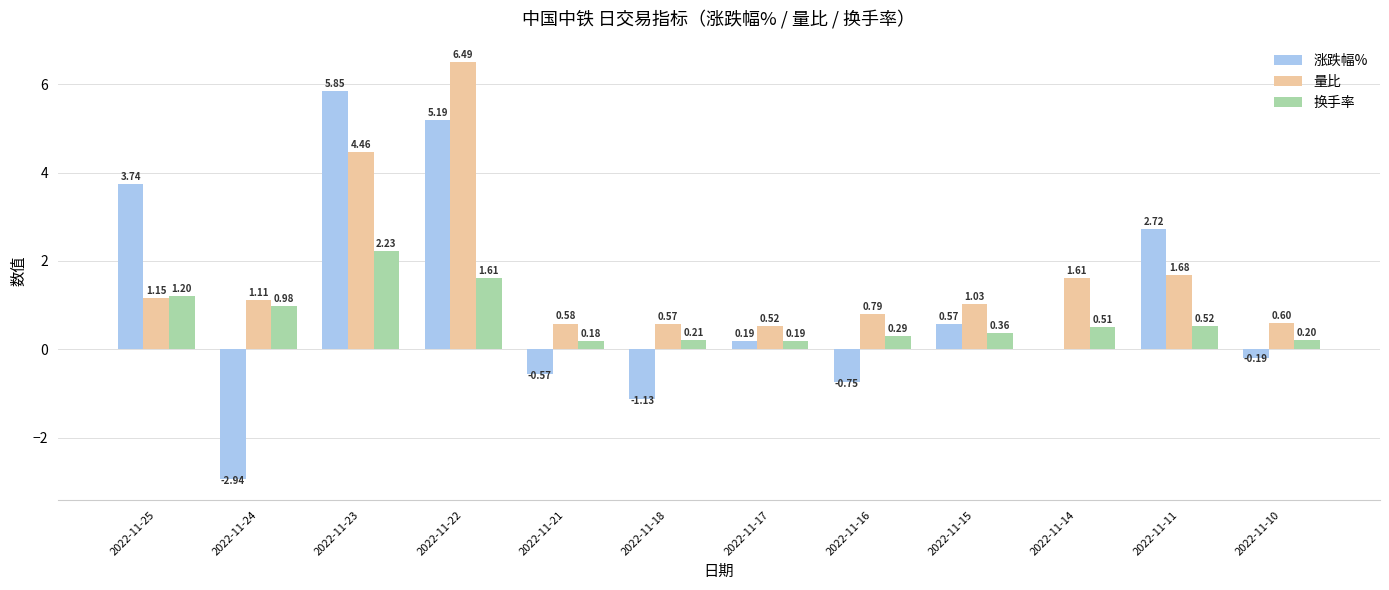

How many data points does each series have?

12